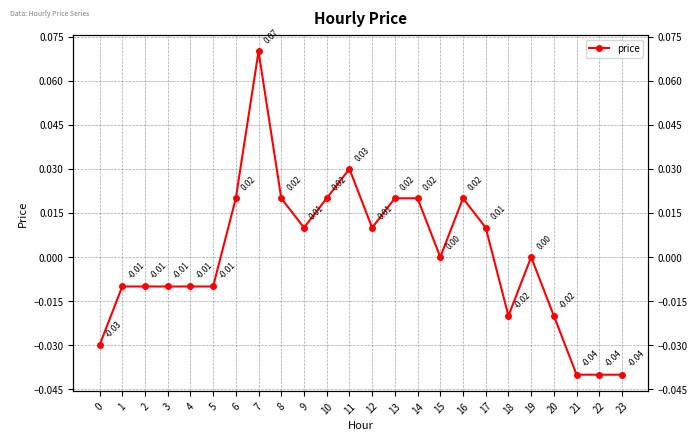

Reading right to left, transcribe all the data shown in this chart.

23=-0.0	22=-0.0	21=-0.0	20=-0.0	19=0.0	18=-0.0	17=0.0	16=0.0	15=0.0	14=0.0	13=0.0	12=0.0	11=0.0	10=0.0	9=0.0	8=0.0	7=0.1	6=0.0	5=-0.0	4=-0.0	3=-0.0	2=-0.0	1=-0.0	0=-0.0